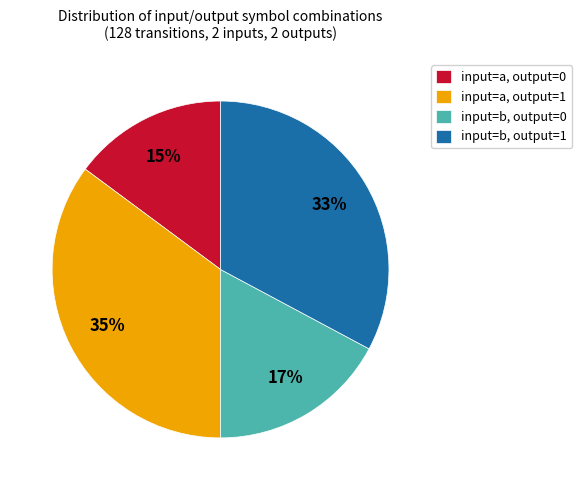

To the nearest percent, what portion does input=b, output=0 represent?

17%